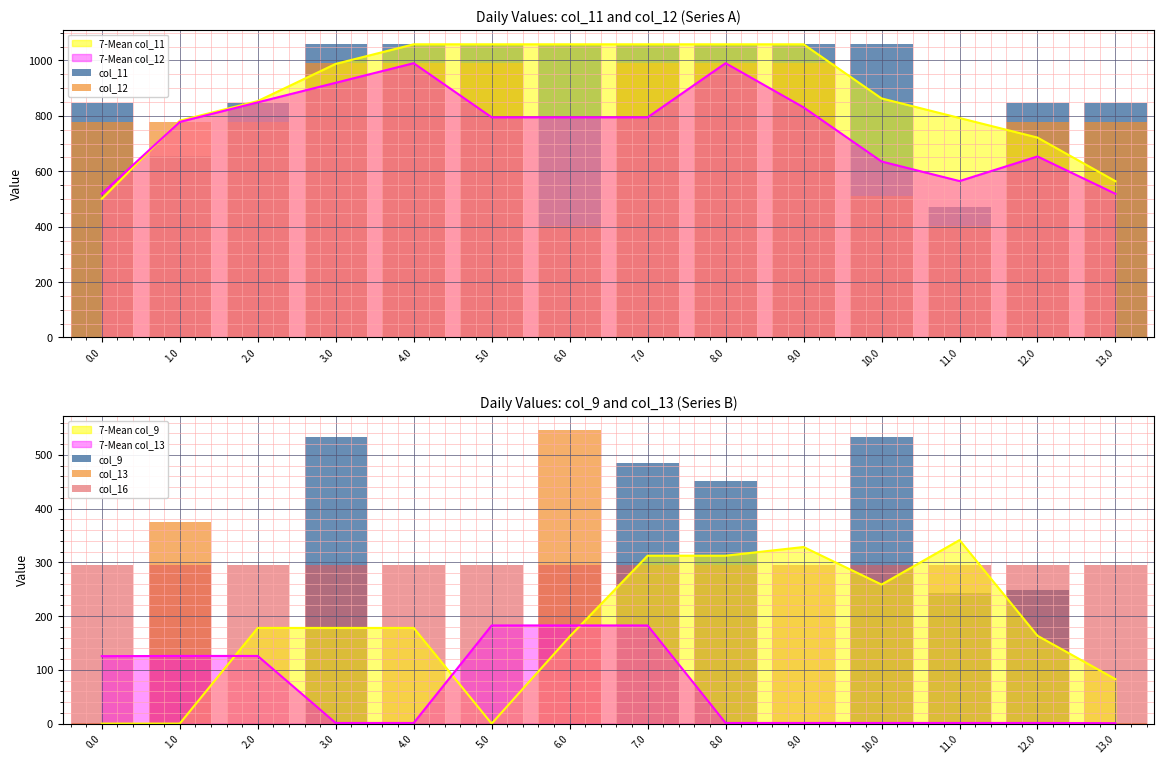

What is the value of the col_11 bar at the 10th from the left?

1058.3